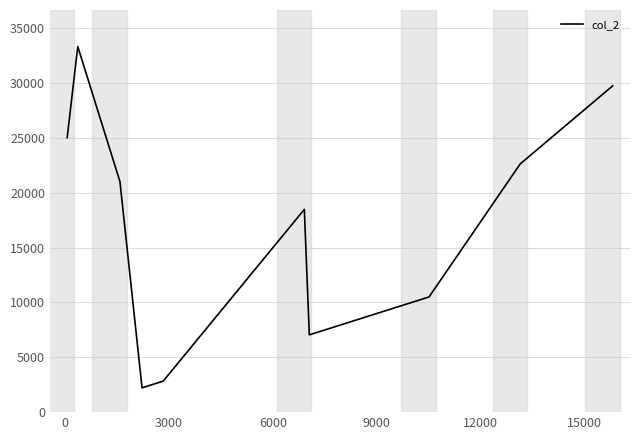

Count the number of data series in this chart.

1